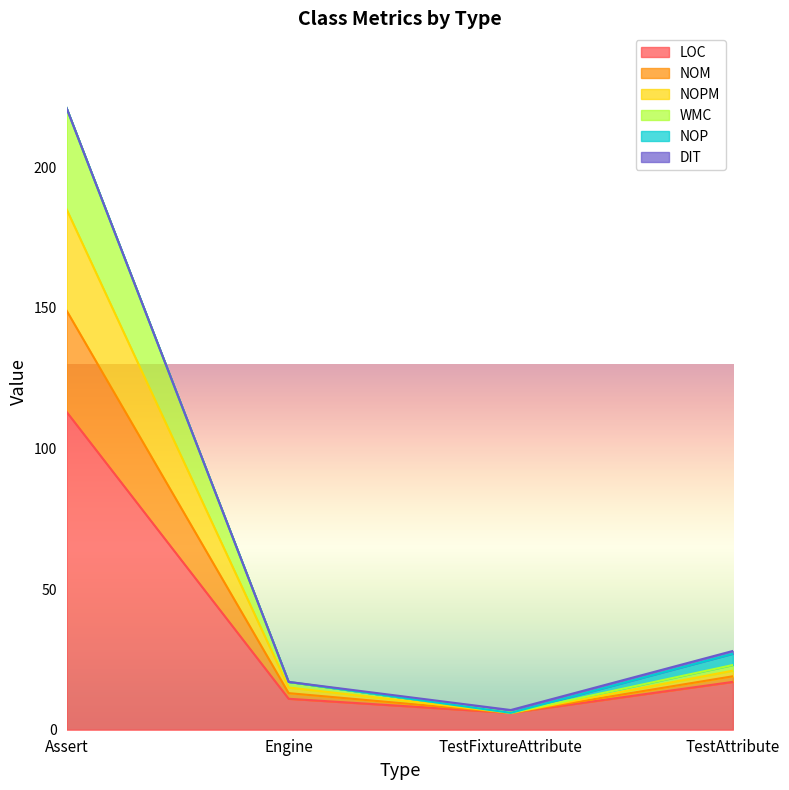

How many data points in WMC are above 19?

1